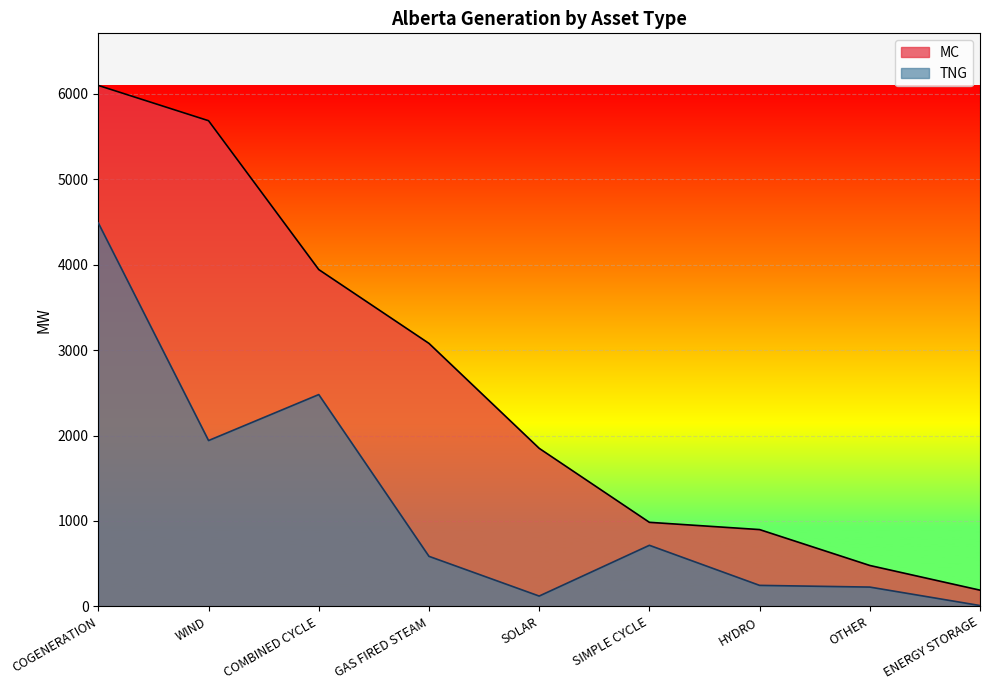

At which category is the sum across all series the highest?

COGENERATION